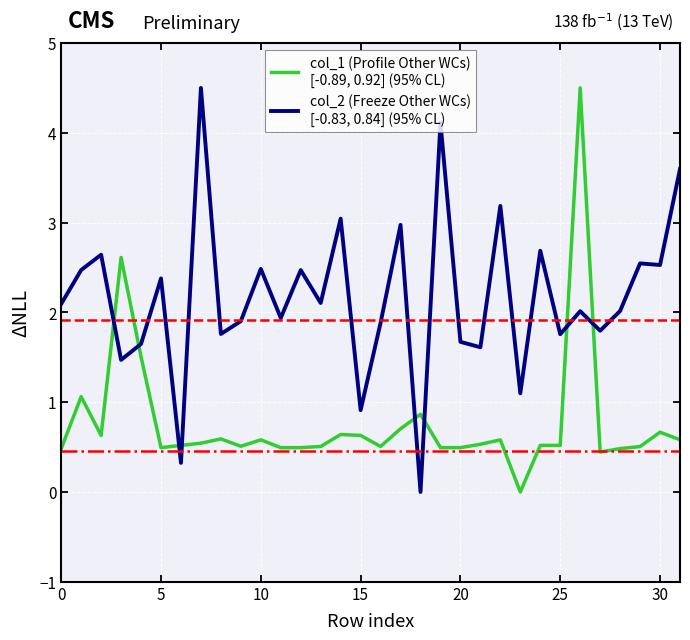

What is the maximum value shown in the chart?

4.5